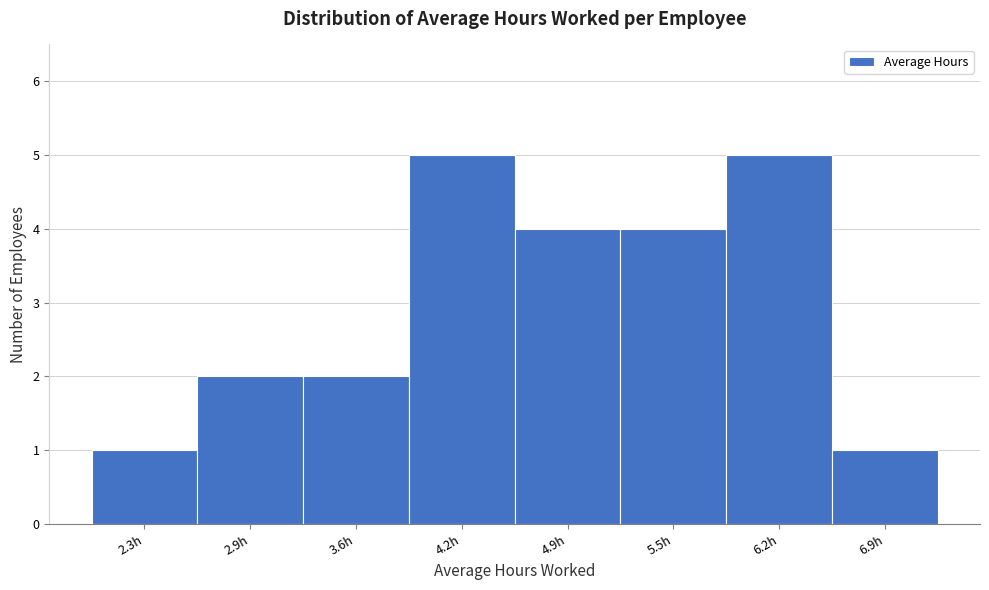

Reading left to right, list all the values displayed in this chart.

1	2	2	5	4	4	5	1